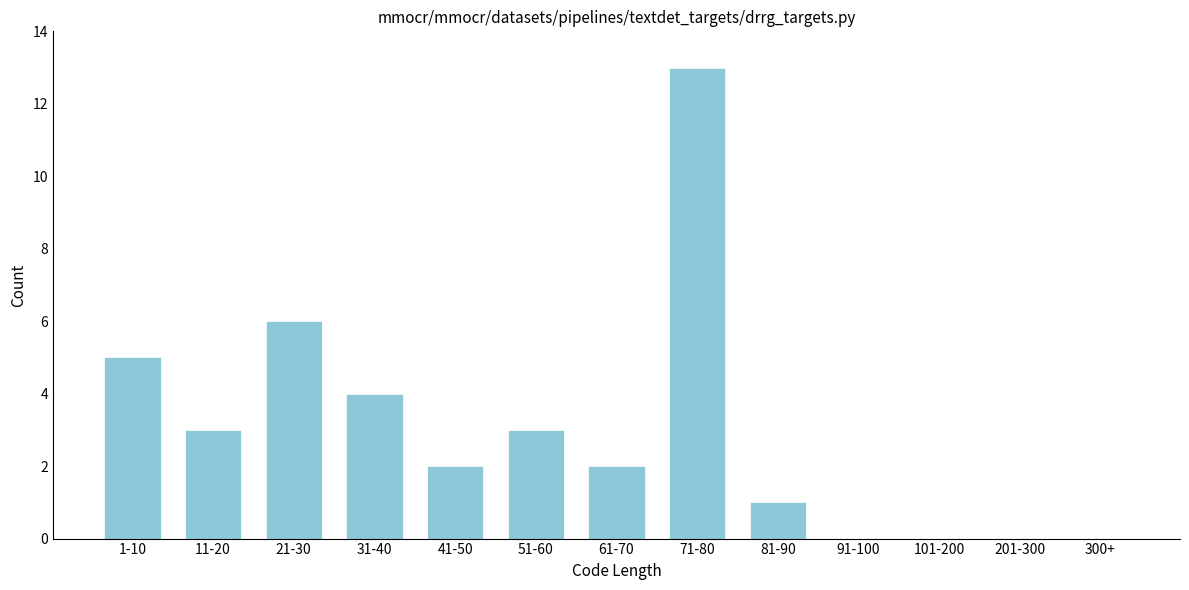

Reading left to right, extract all data points from this chart.

1-10=5	11-20=3	21-30=6	31-40=4	41-50=2	51-60=3	61-70=2	71-80=13	81-90=1	91-100=0	101-200=0	201-300=0	300+=0